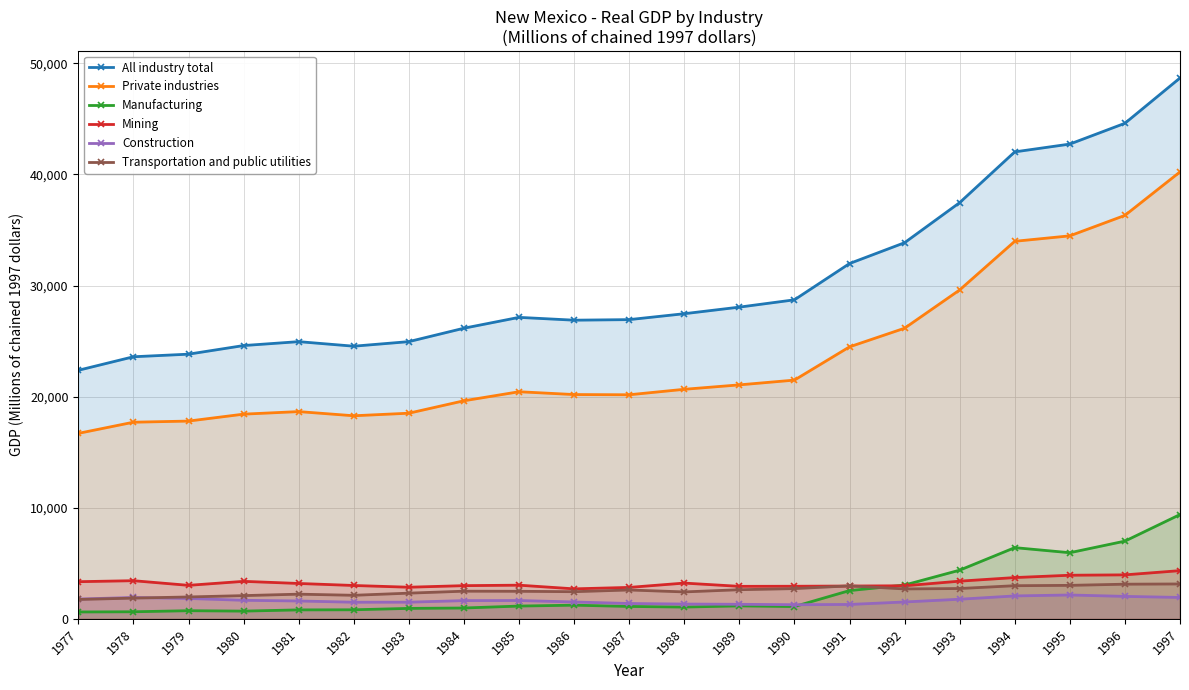

Which series changed the most between 1985 and 1997?

All industry total